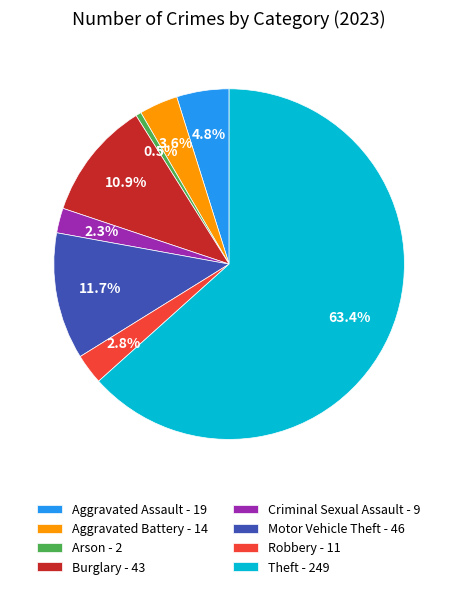

Which has a higher value, Arson - 2 or Theft - 249?

Theft - 249